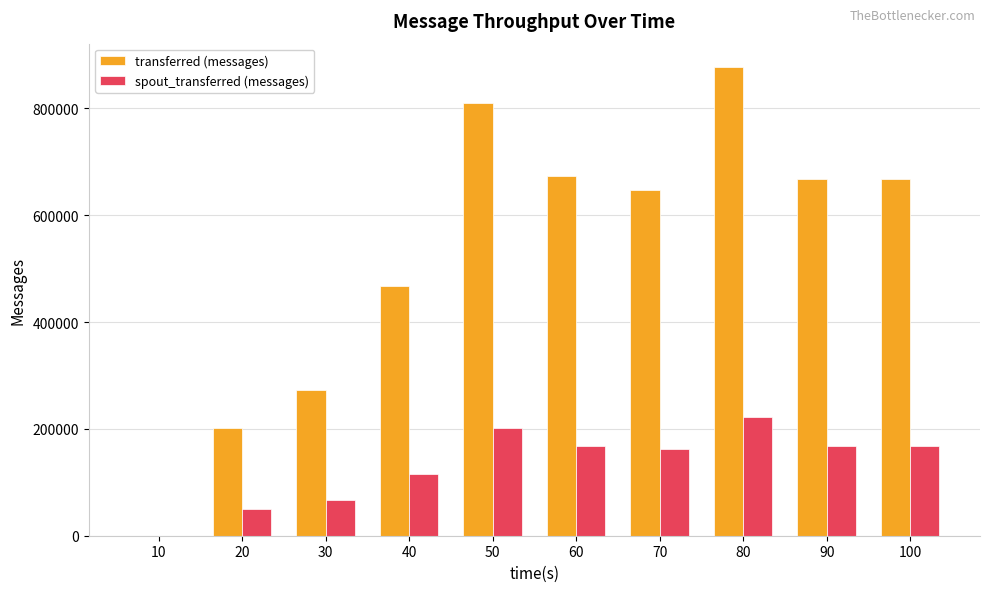

Which series has the largest range (max minus min)?

transferred (messages)